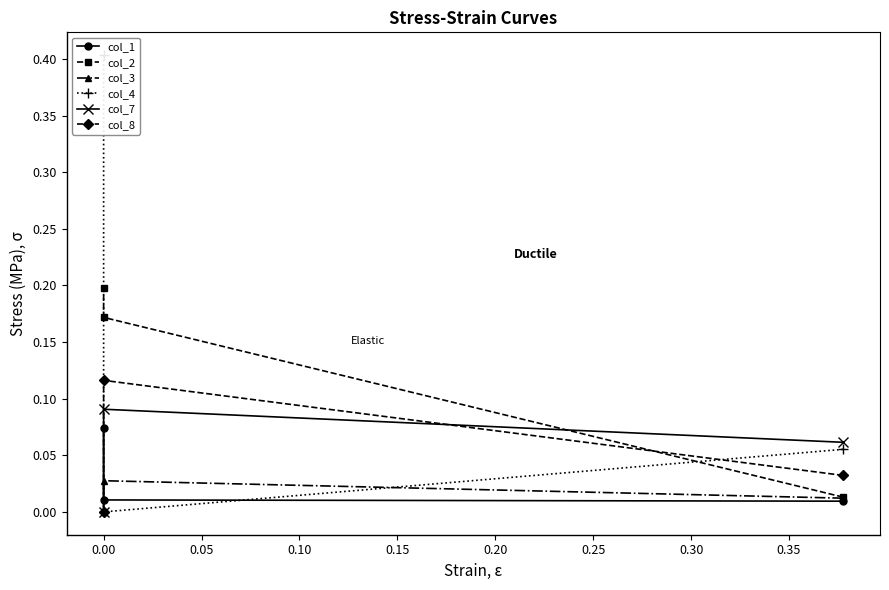

What are all the series names shown in the legend?

col_1, col_2, col_3, col_4, col_7, col_8